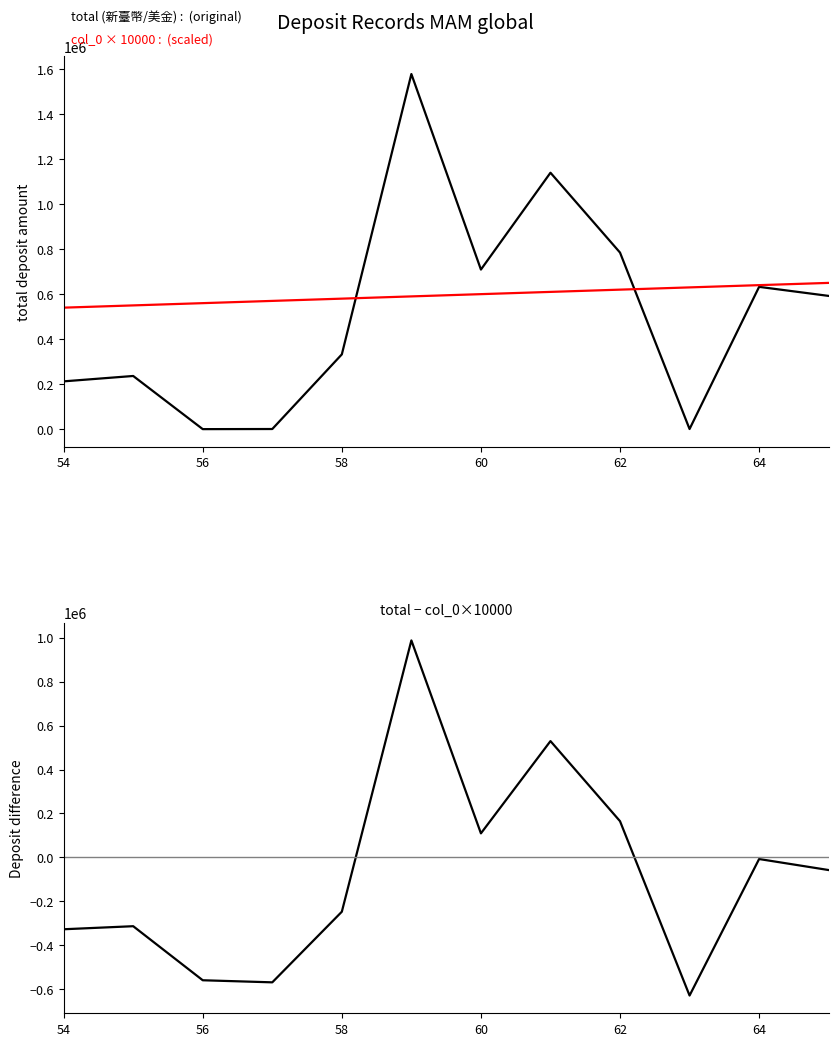

Between 64 and 66, which series saw the biggest shift?

total − col_0×10000